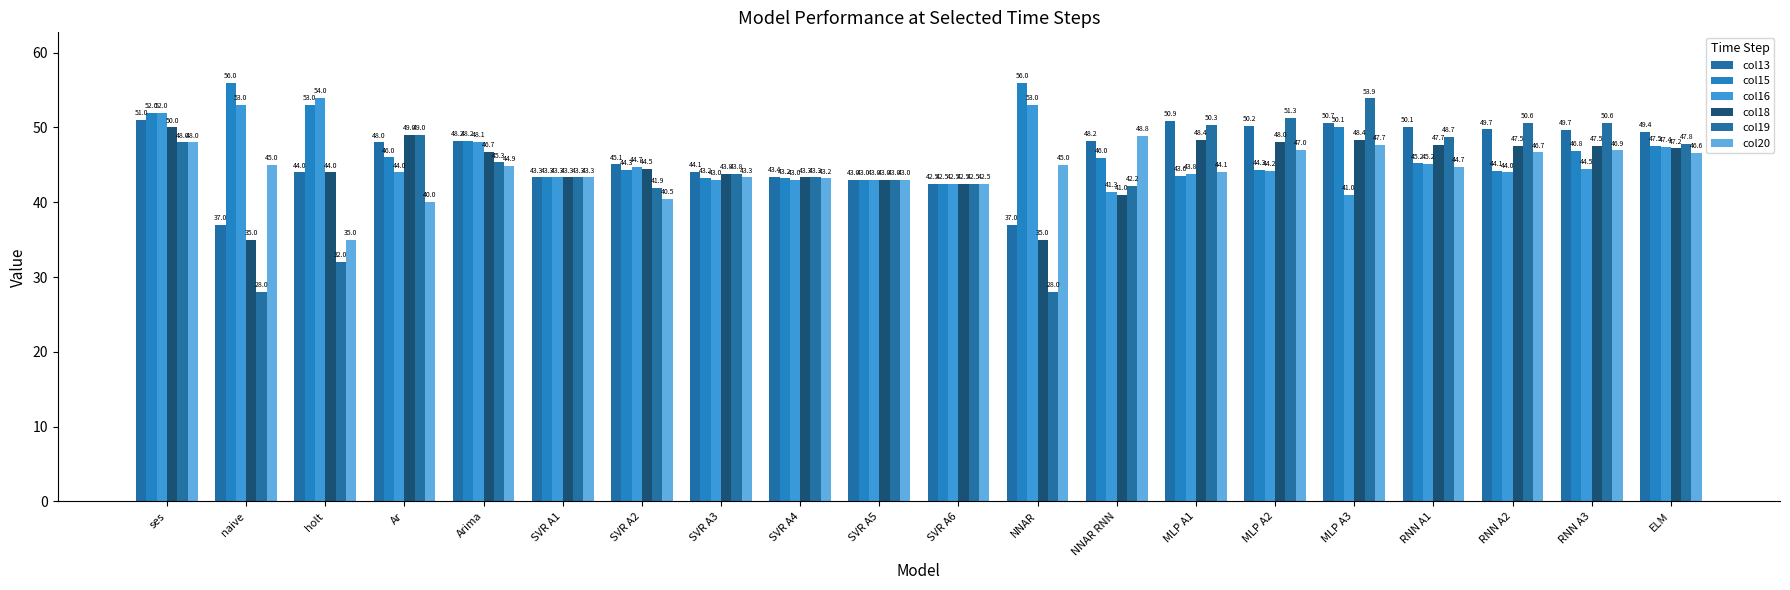

Is it true that col19 equals 48.7 at RNN A1?

True